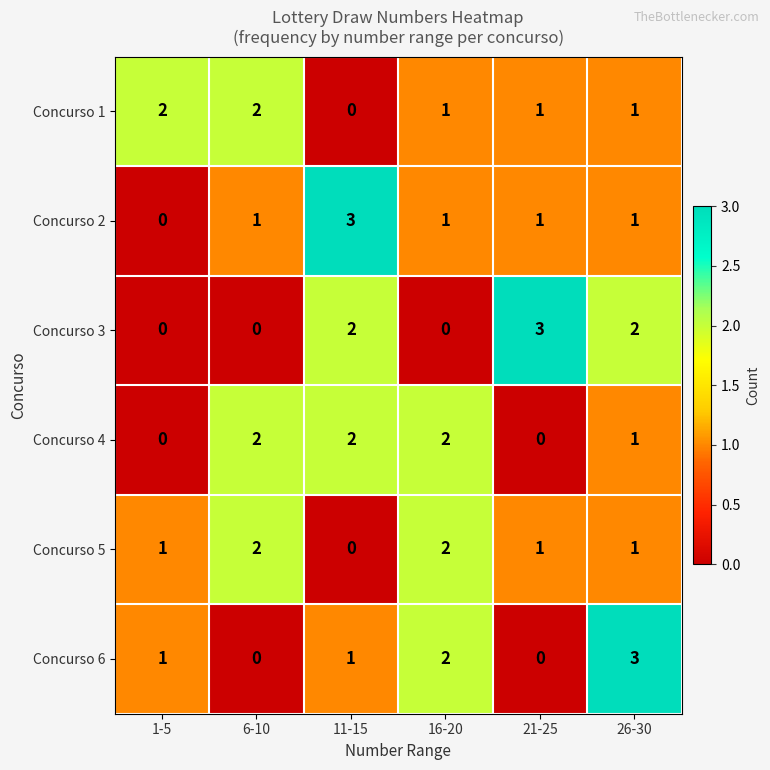

Which category has the highest value in the Concurso 6 series?

26-30